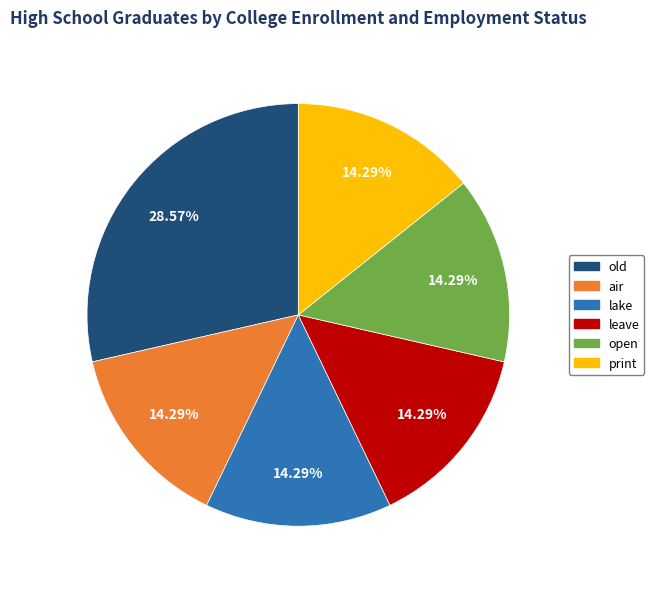

How many slices are in this pie chart?

6